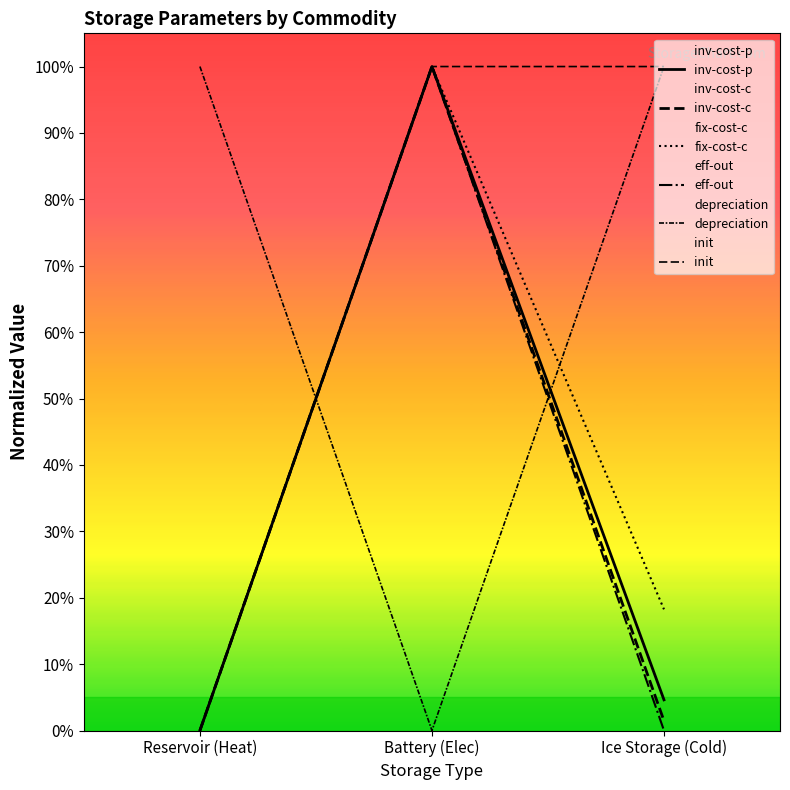

What is the label of the 3rd point from the left?

Ice Storage (Cold)